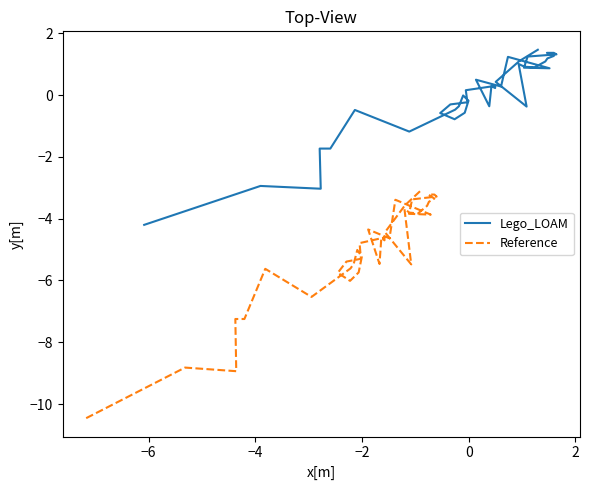

True or false: Reference has a value of -1.9 at 25.

False